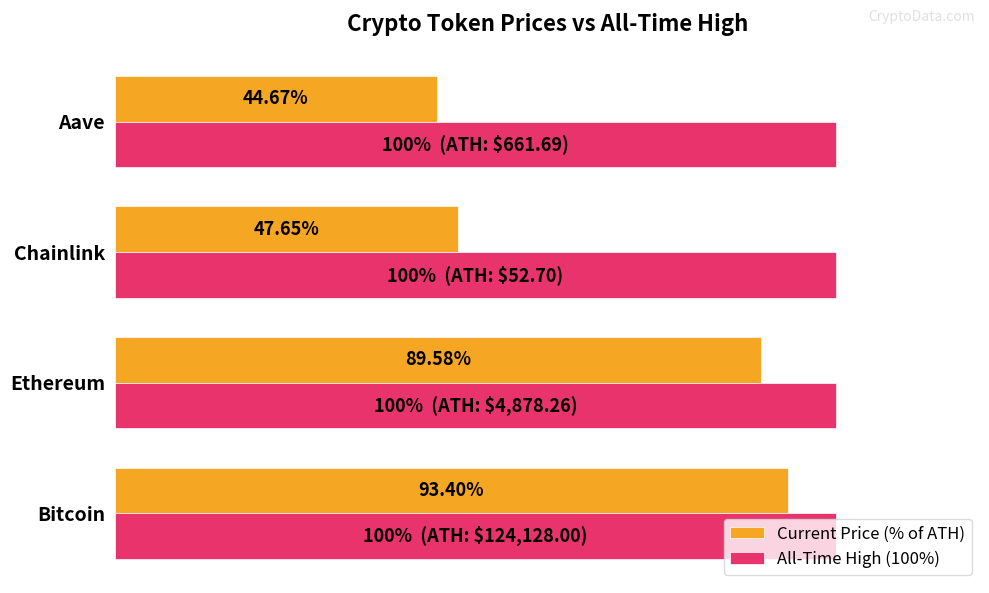

Between Bitcoin and Chainlink, which series saw the biggest shift?

Current Price (% of ATH)